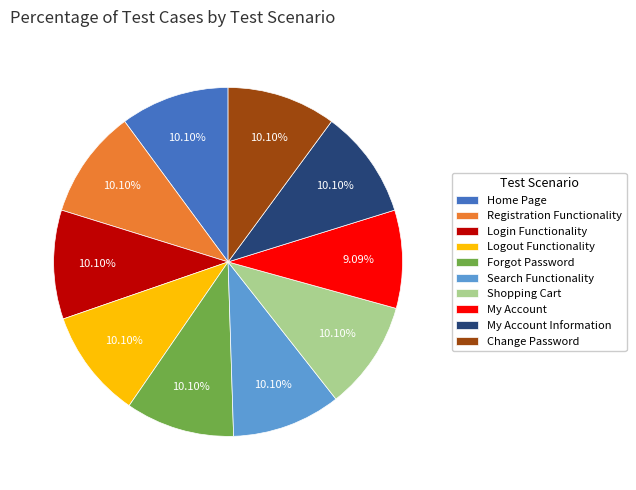

Which category has the smallest portion of the pie?

My Account